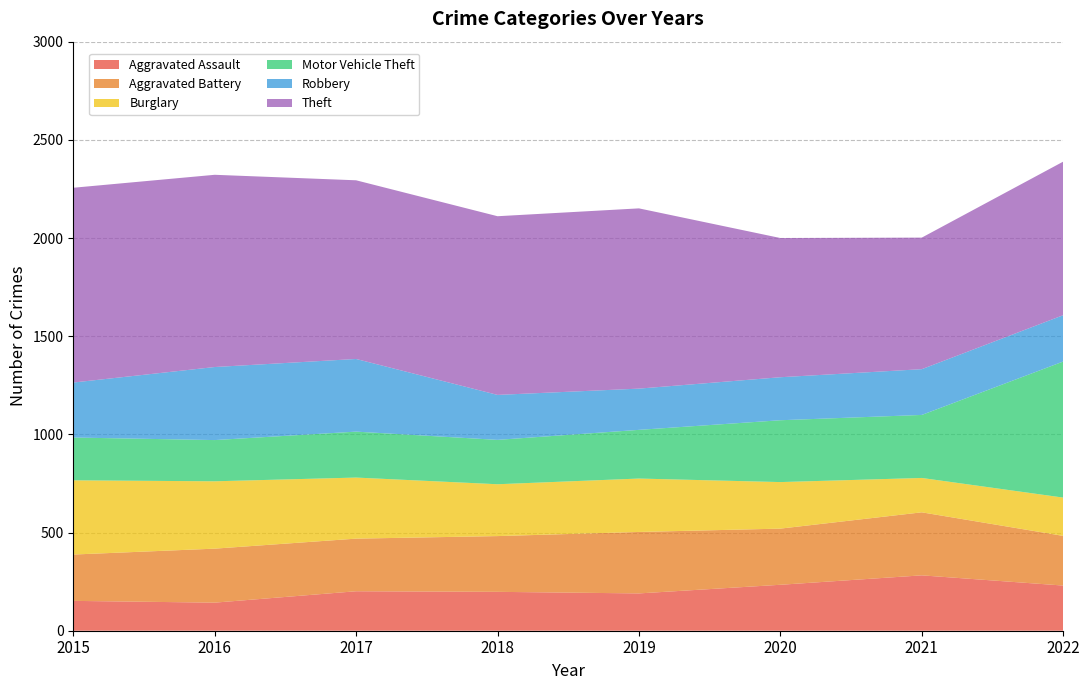

Reading left to right, list all the values displayed in this chart.

Aggravated Assault: 152	143	201	198	190	234	282	230
Aggravated Battery: 236	275	268	284	313	286	321	253
Burglary: 378	343	311	264	272	237	175	195
Motor Vehicle Theft: 218	210	234	226	248	315	321	693
Robbery: 280	372	370	229	210	219	233	236
Theft: 992	979	910	910	918	709	670	782